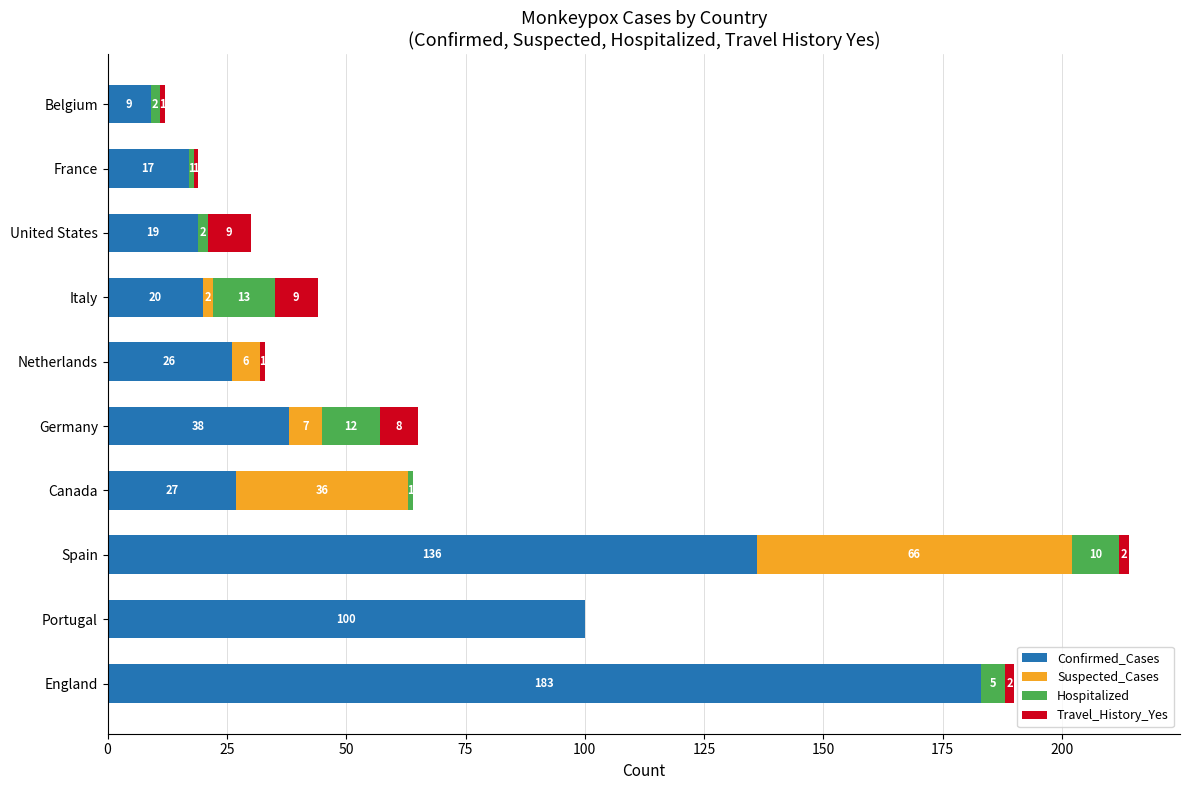

At which category is the sum across all series the highest?

Spain